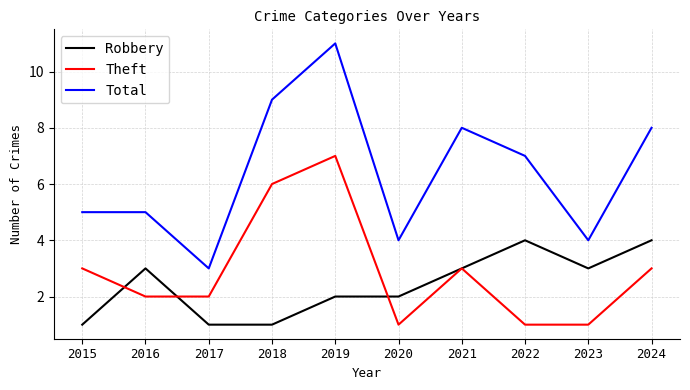

True or false: Total and Theft intersect in this chart.

False